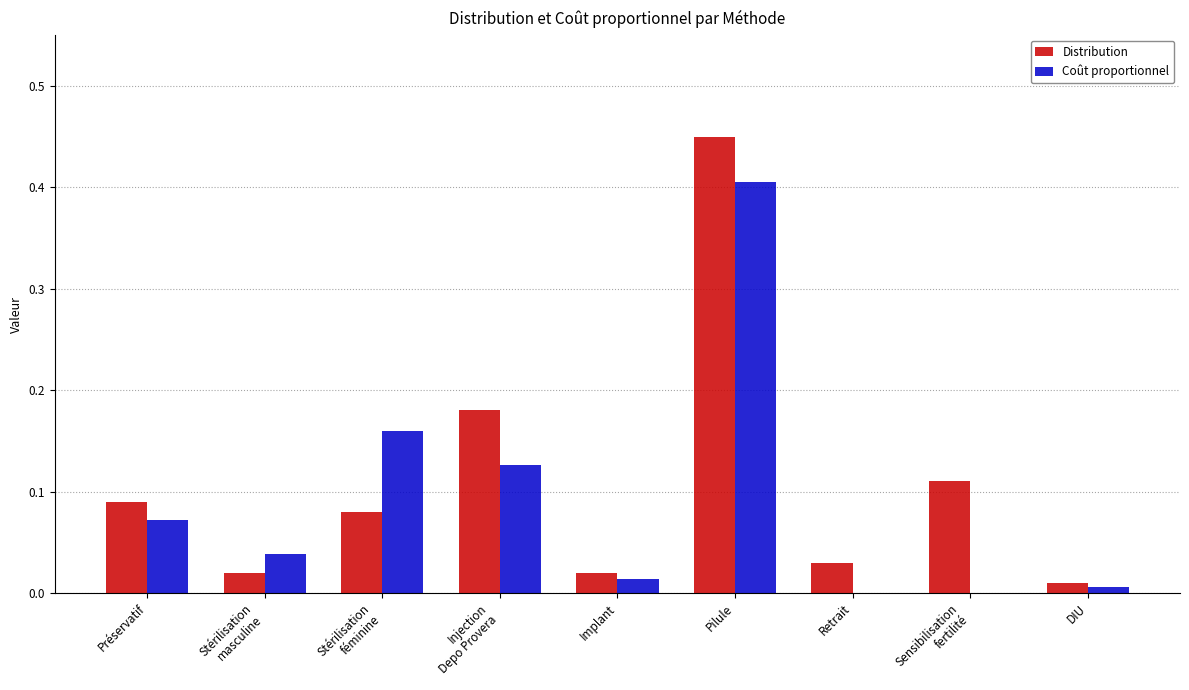

At which category is the sum across all series the highest?

Pilule